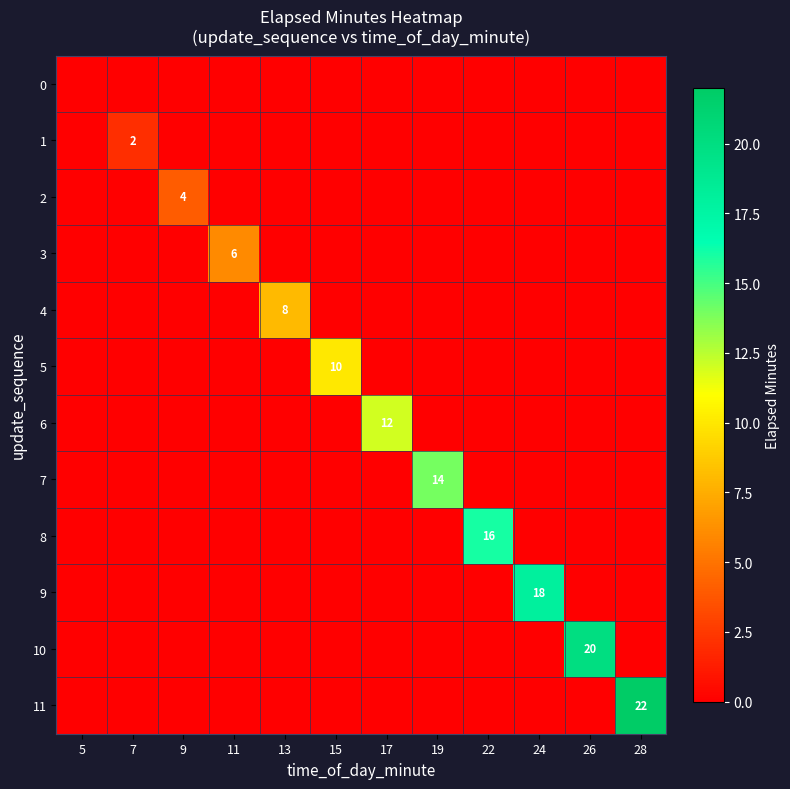

Which has a higher value, 13 or 5?

13